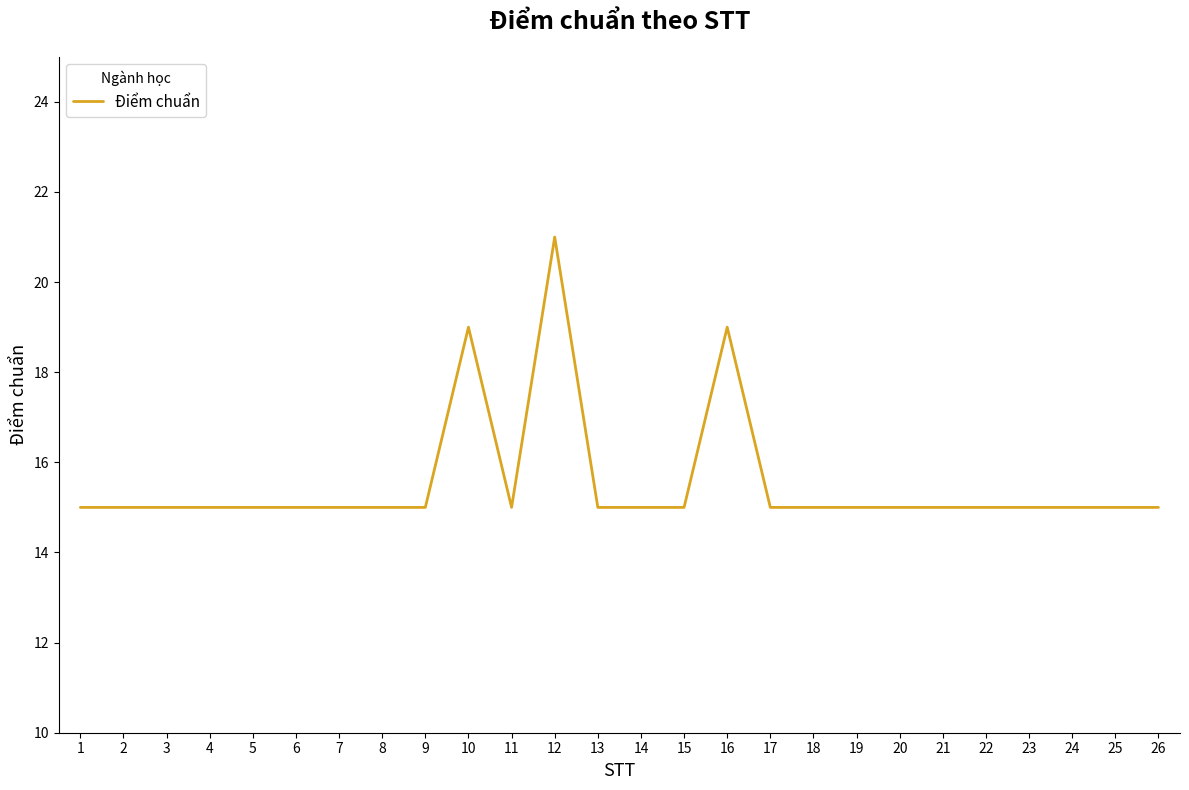

True or false: the data shows 15 at 13.

True